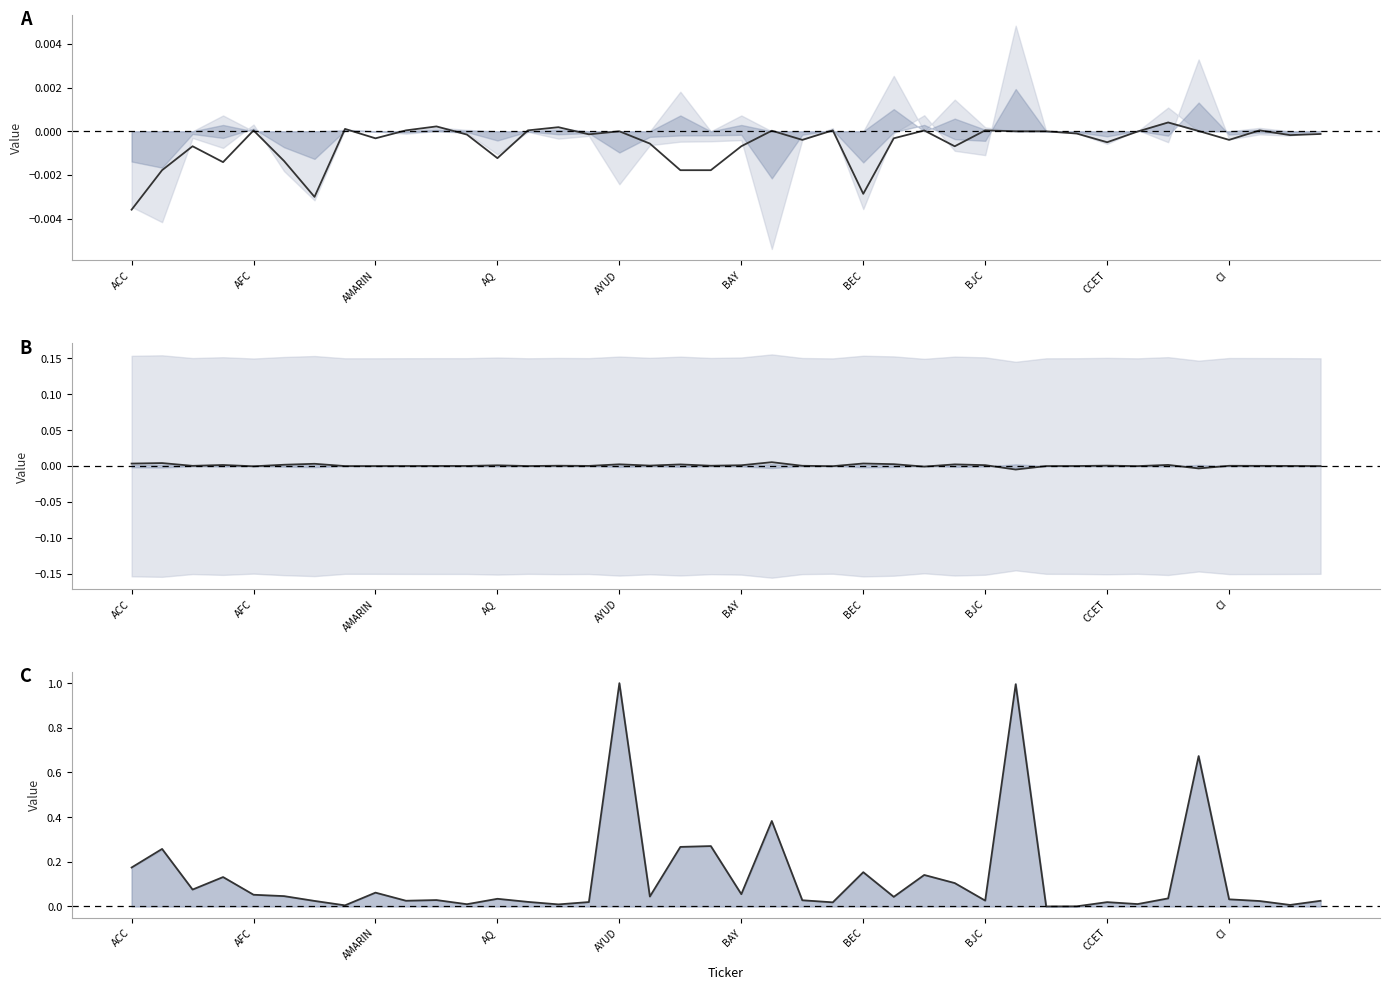

At which category does CLOSE - OPEN (norm) reach its first local peak?

AMARIN